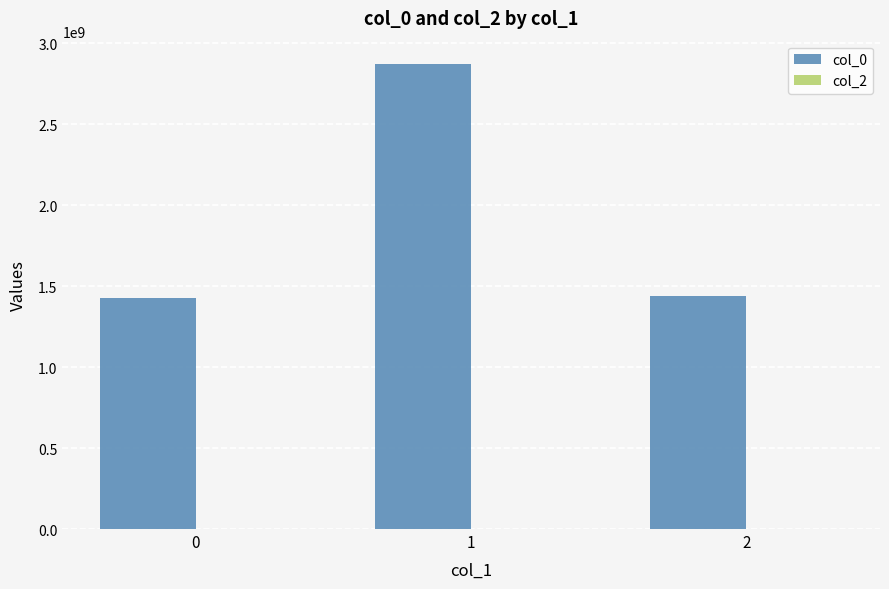

What is the difference between the maximum and minimum values?

1446392168